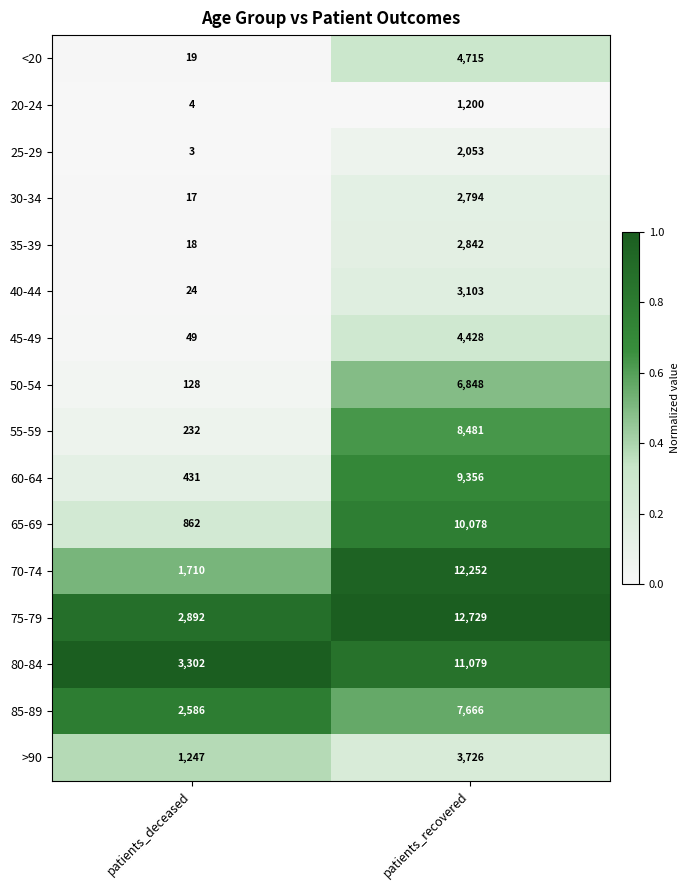

How many distinct data groups are displayed?

16